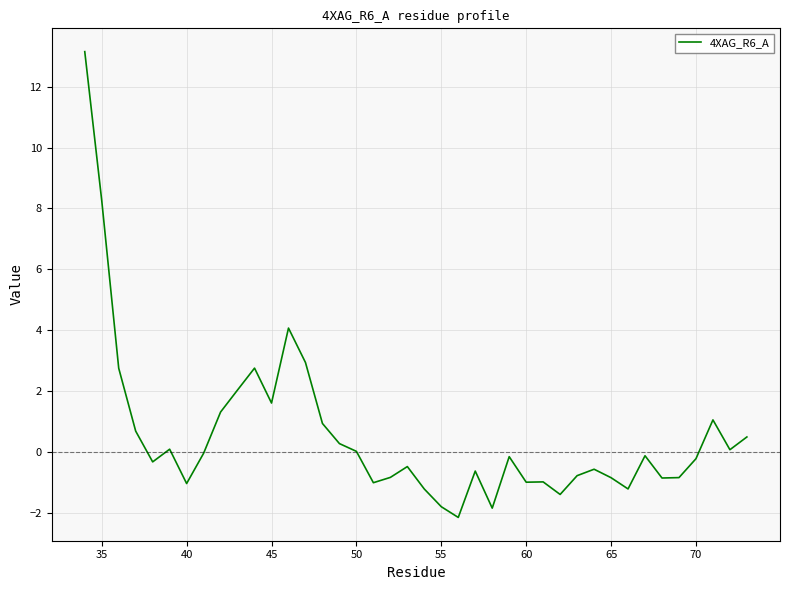

What is the difference between the maximum and minimum values?

15.3